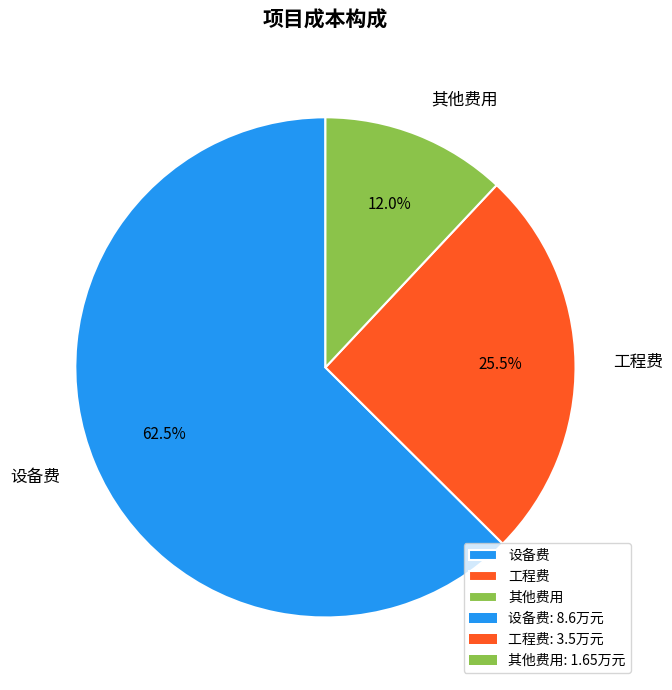

How much of the chart is everything except 工程费?

74.5%